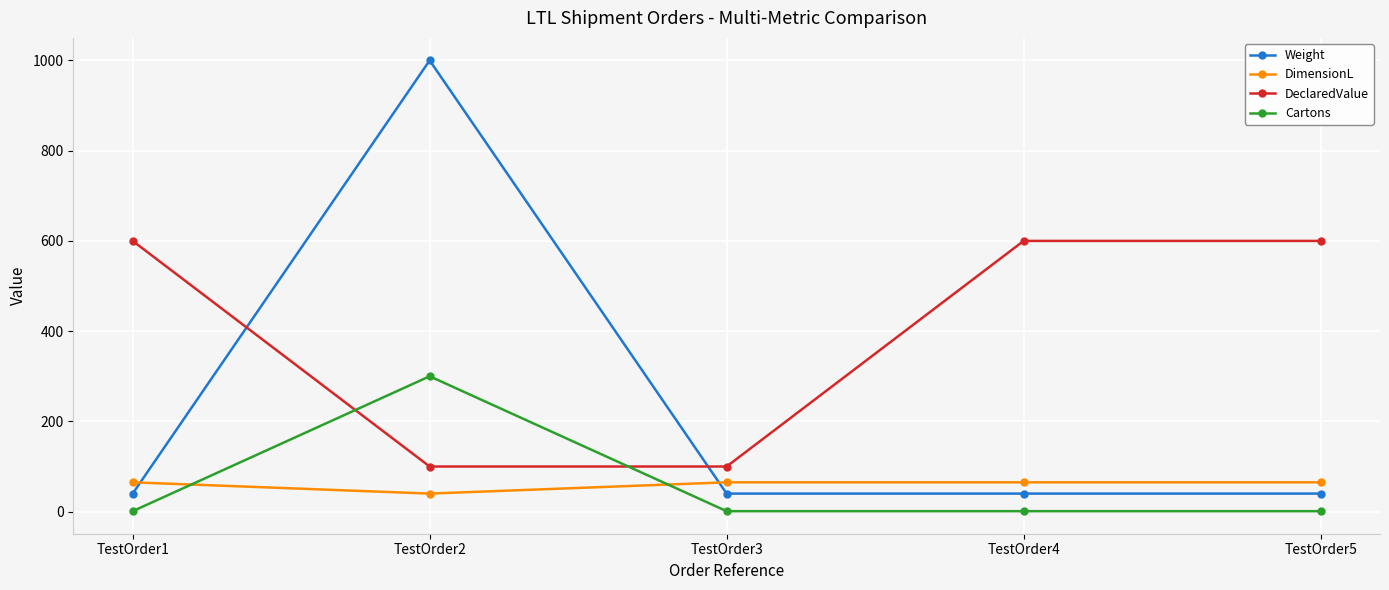

At which category does DimensionL reach its first local valley?

TestOrder2